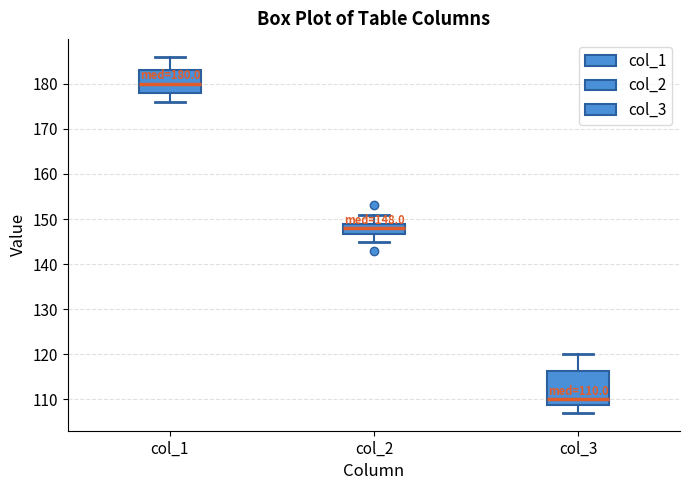

Which box is the tallest, from its lower edge to its upper edge?

col_3